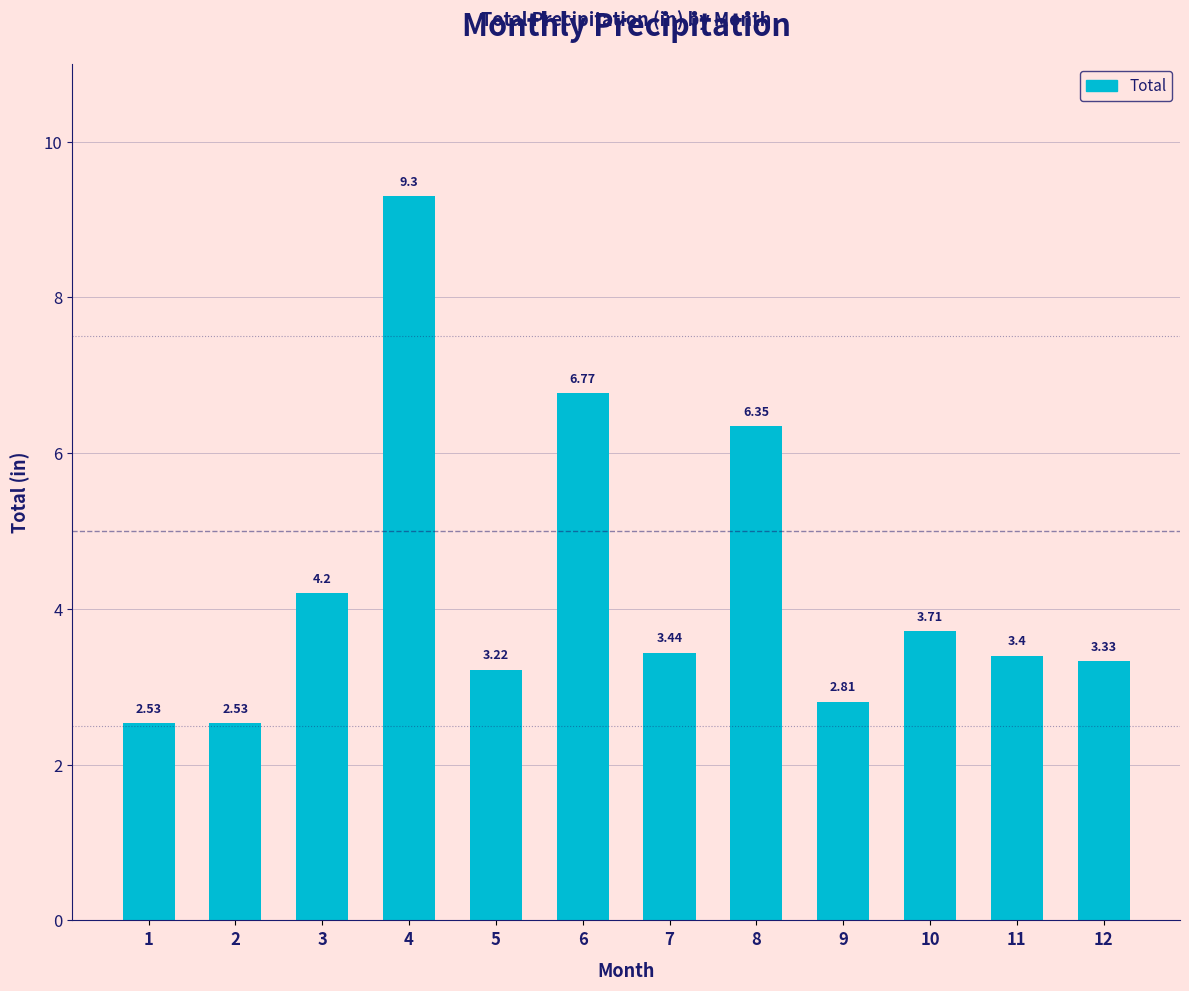

What is the difference between the maximum and minimum values?

6.8